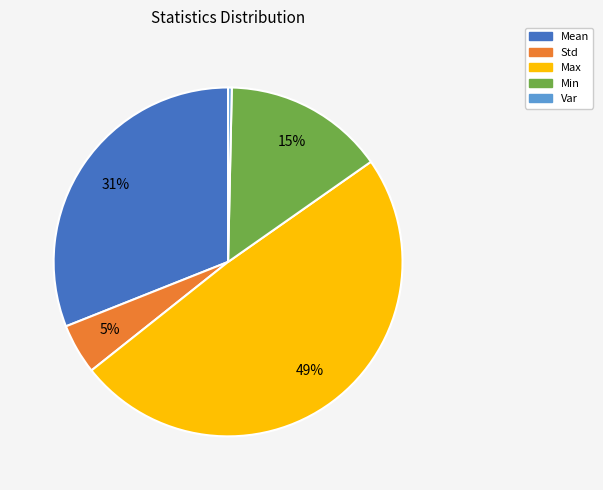

Which has a higher value, Min or Var?

Min